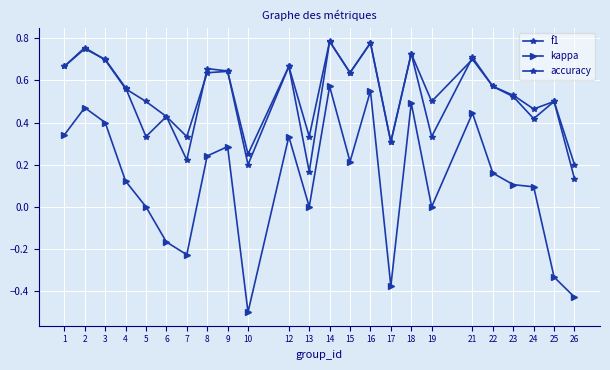

Does the chart have visible grid lines?

Yes